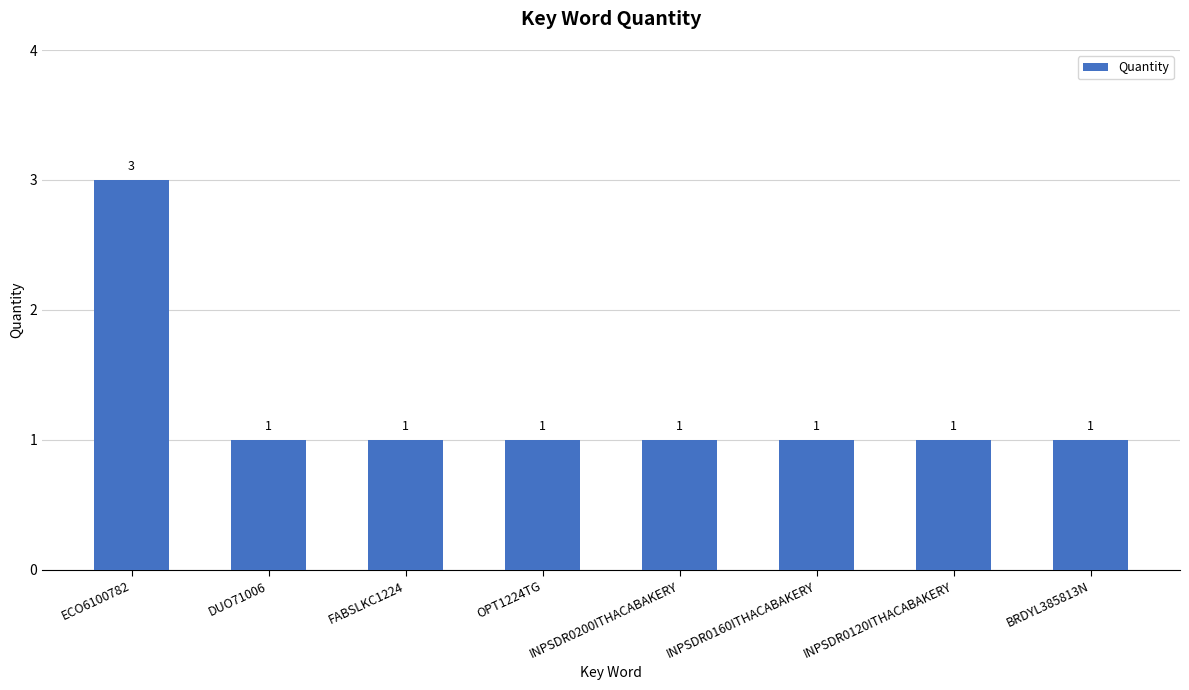

Which category has the highest value across all series?

ECO6100782